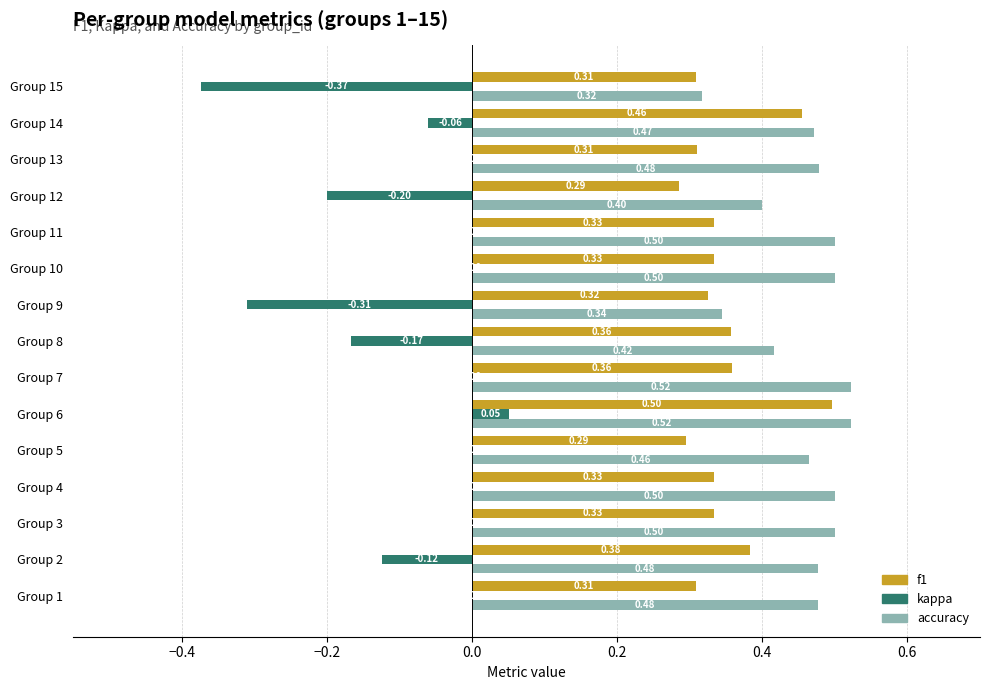

What is the sum of the f1 values at Group 12 and Group 8?

0.6